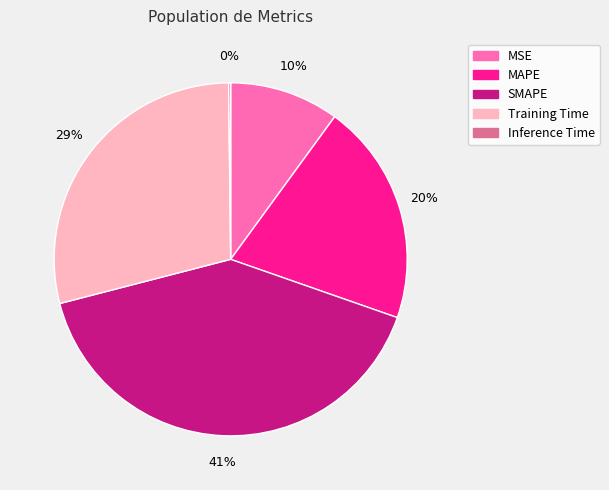

Which slice is the largest?

SMAPE